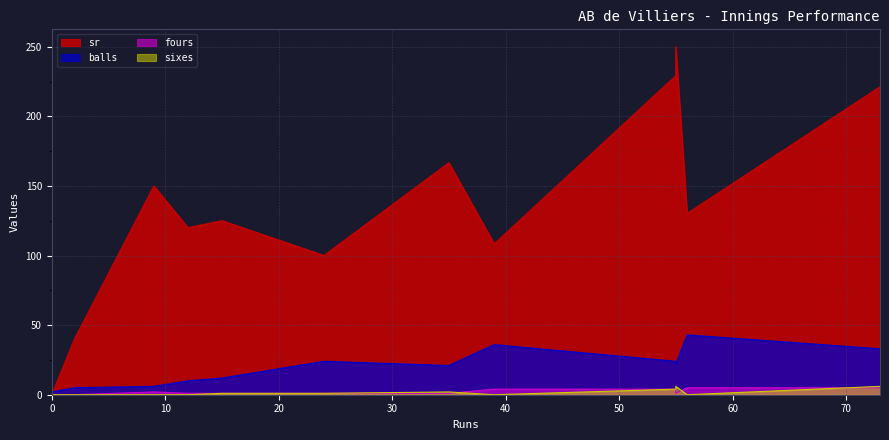

Where is fours nearest to the value 2?

9